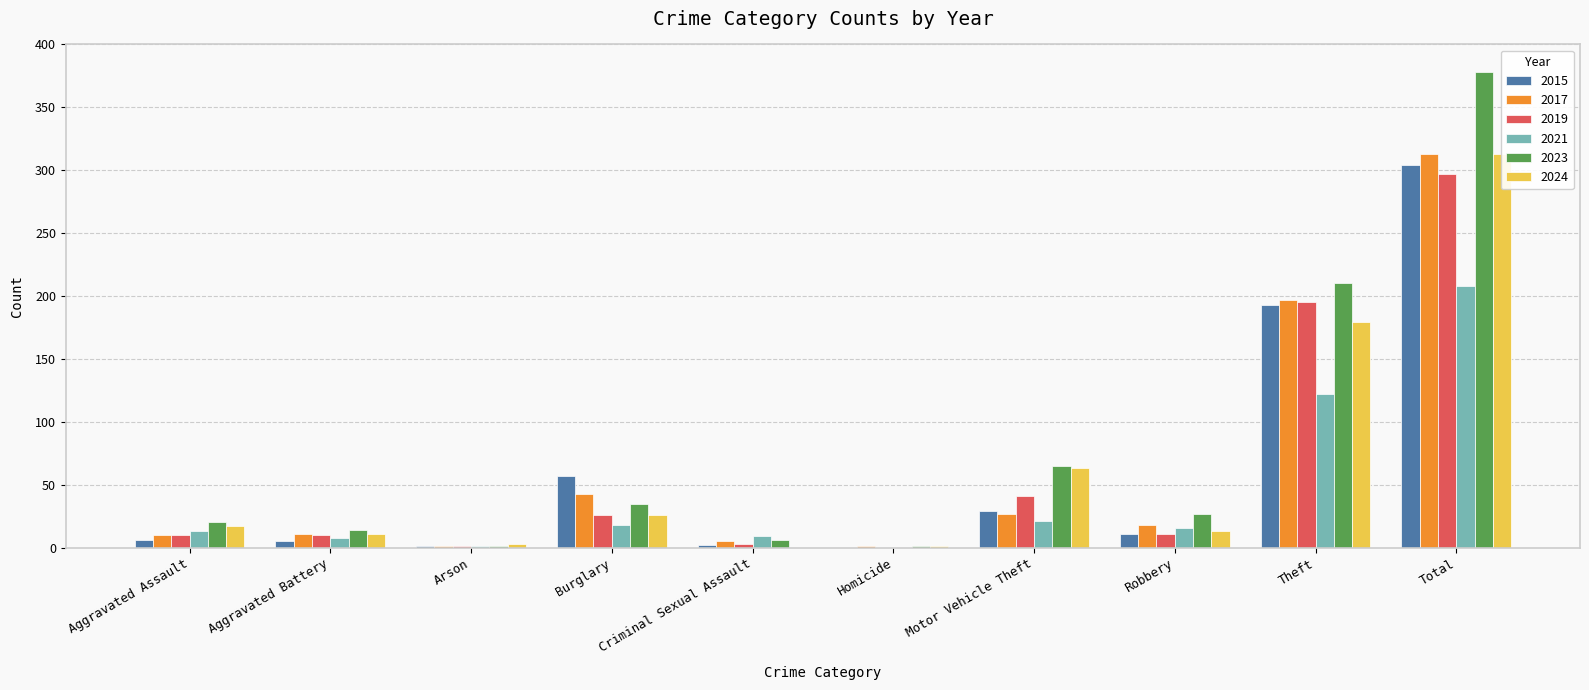

Which series has the largest range (max minus min)?

2023